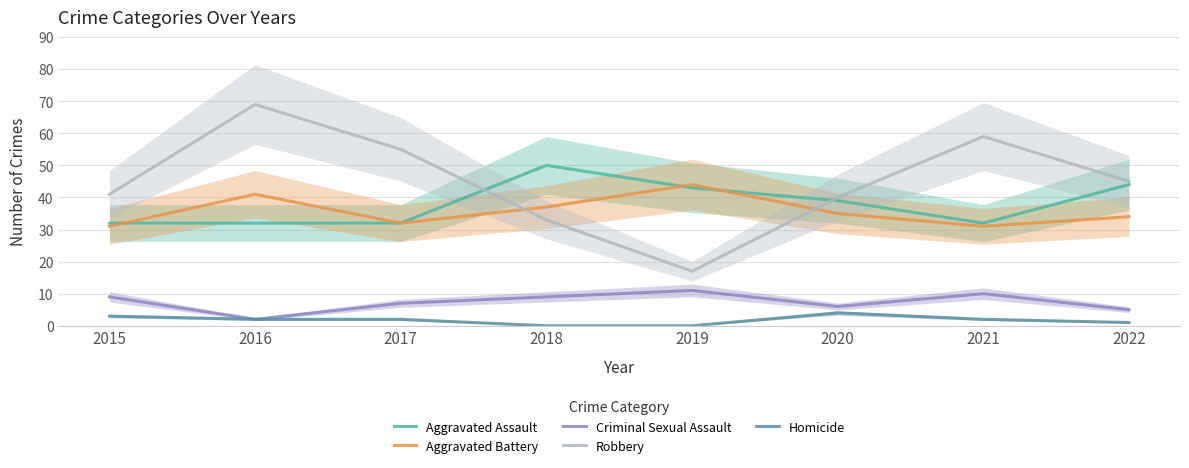

Which category has the lowest value in the Homicide series?

2018